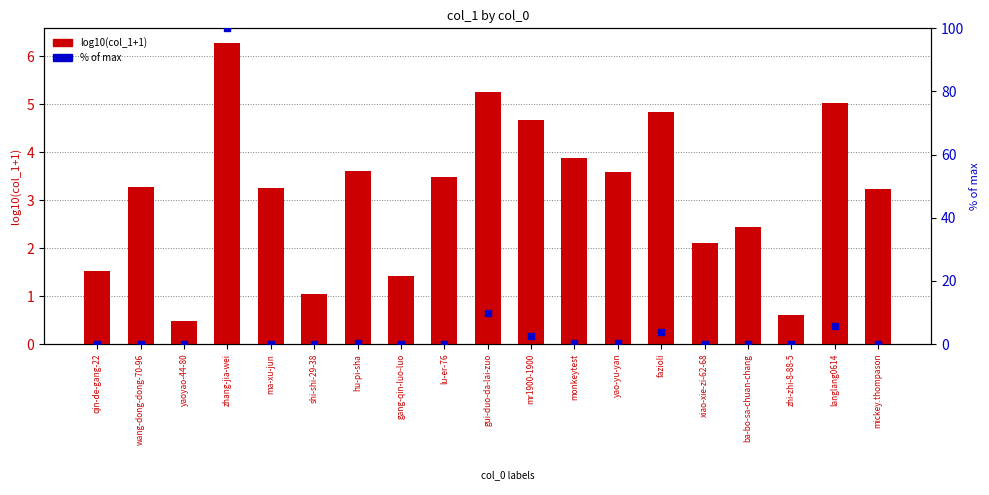

Which series contains the highest Y value?

% of max